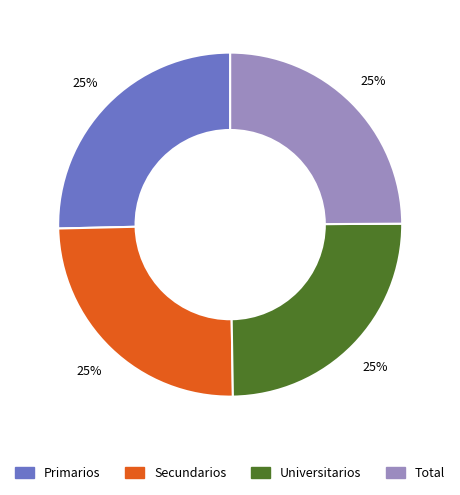

To the nearest percent, what percentage of the pie is Universitarios?

25%